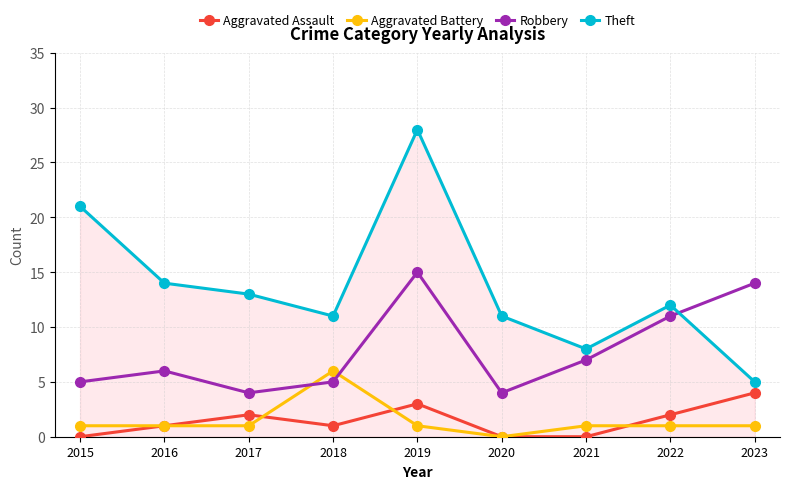

How many distinct data groups are displayed?

4